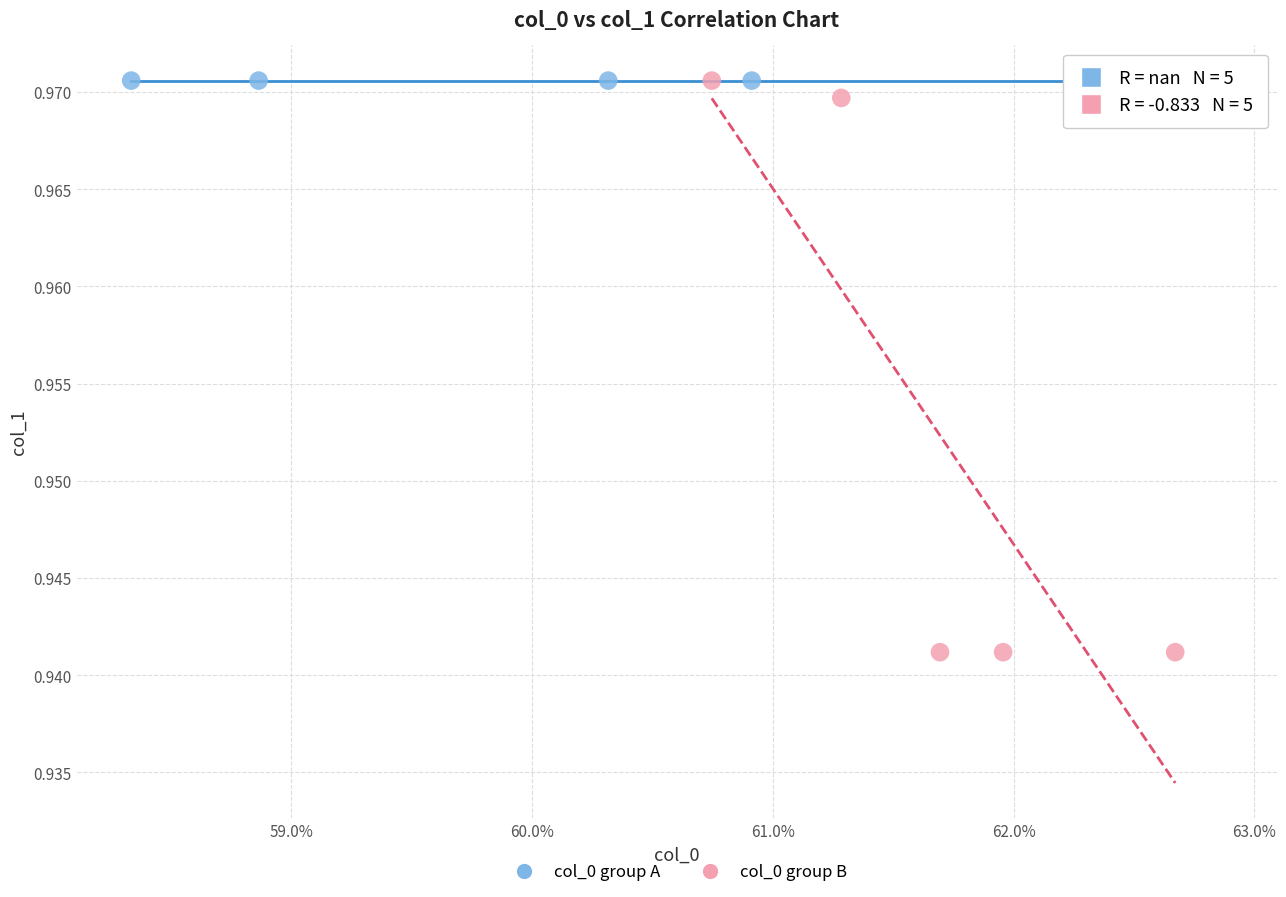

Which series contains the lowest Y value?

col_0 group B